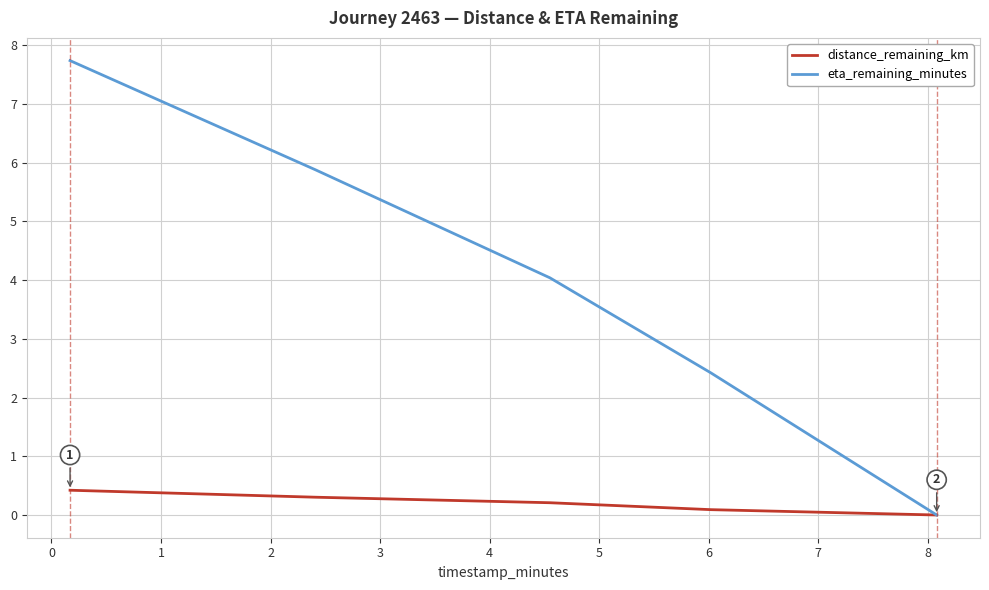

What is the maximum value shown in the chart?

7.7